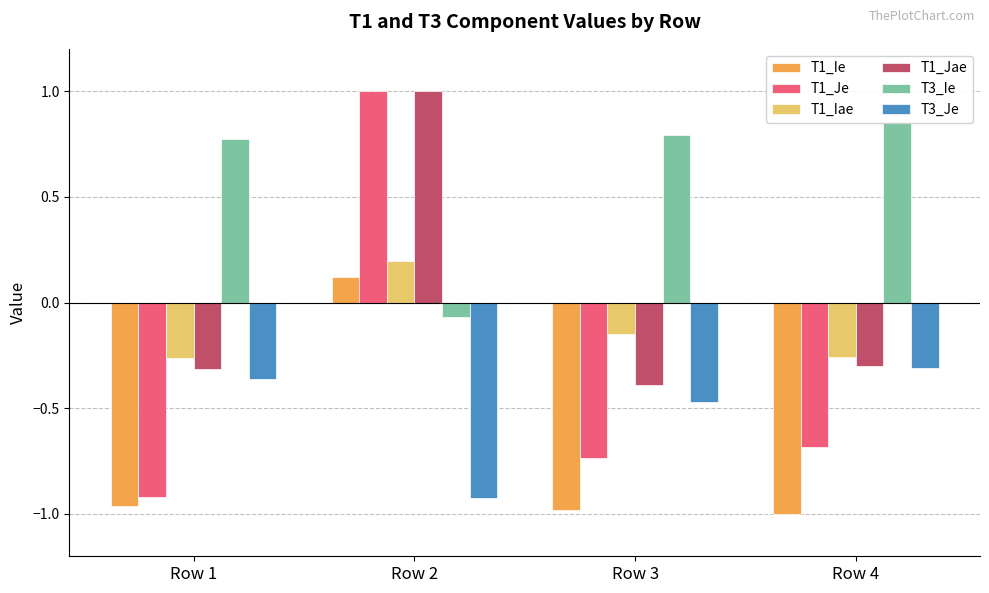

What is the total value across all series at Row 2?

1.3